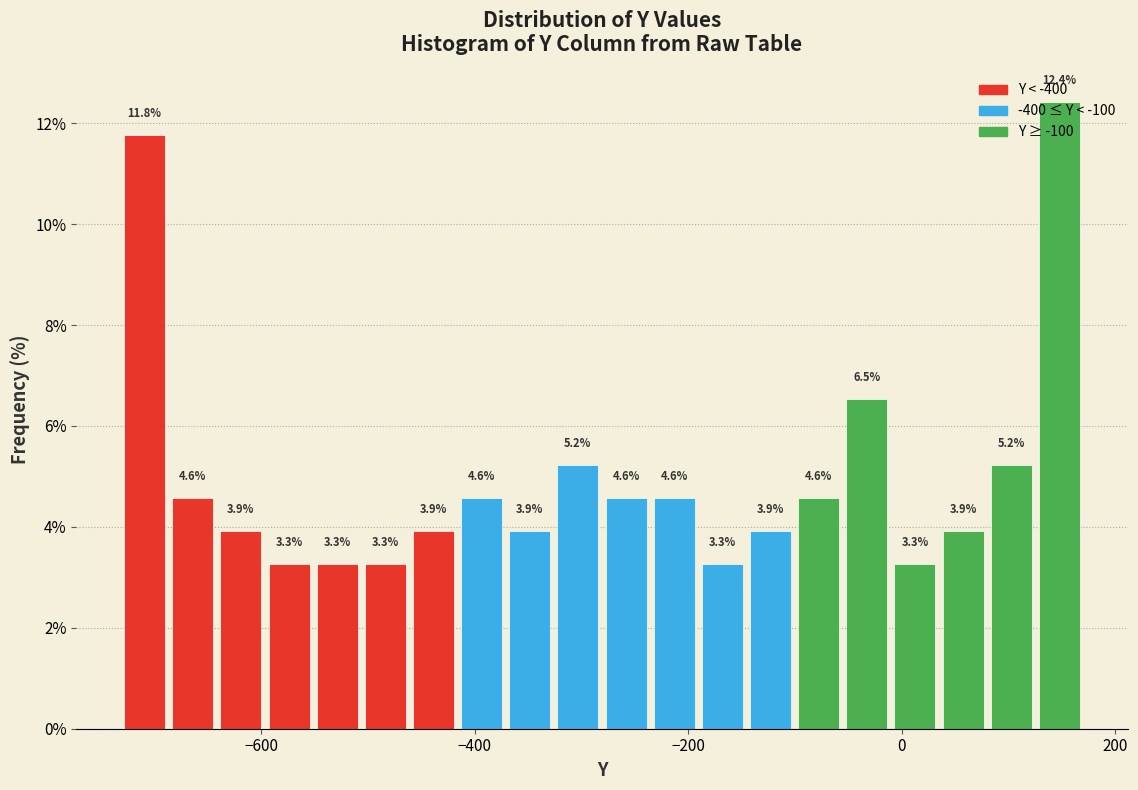

Read against the x-axis, roughly where is the centre of the tallest bar?

140